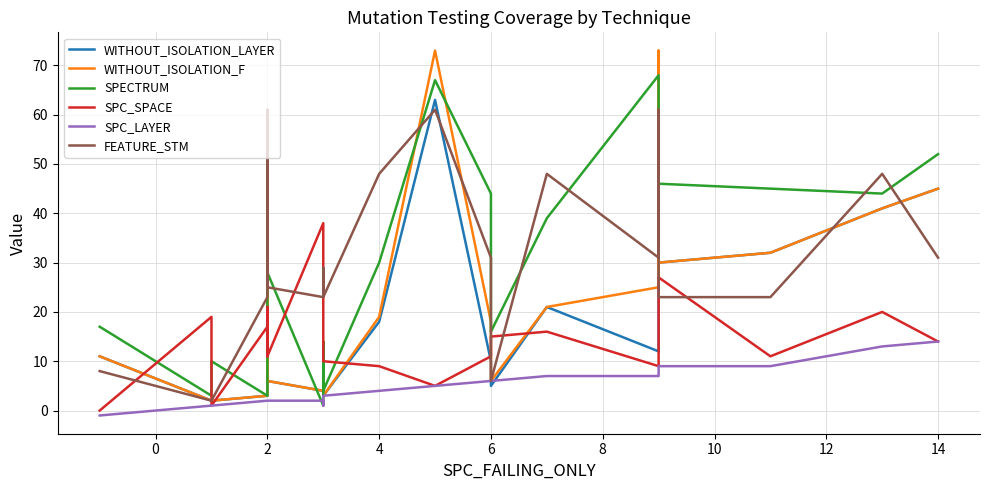

After their last crossing, which series has the higher values: SPC_SPACE or WITHOUT_ISOLATION_LAYER?

WITHOUT_ISOLATION_LAYER